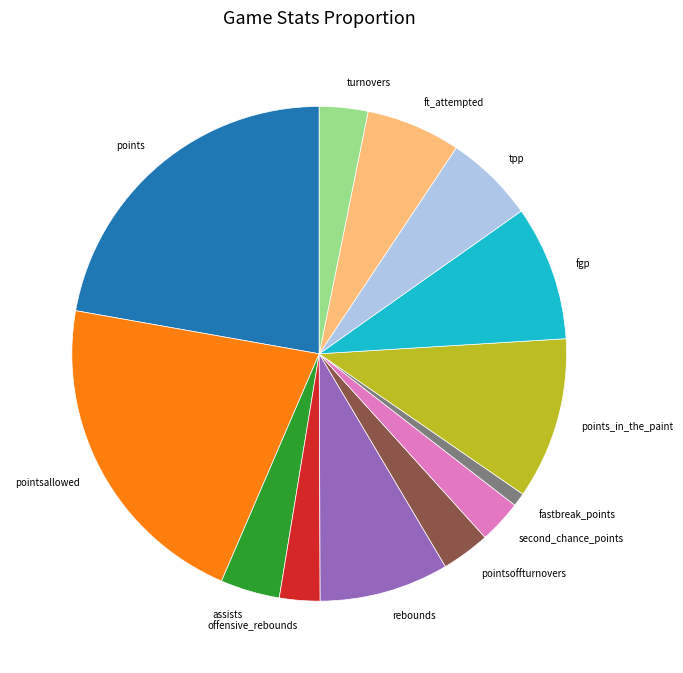

Does pointsallowed account for over 50% of the chart?

No